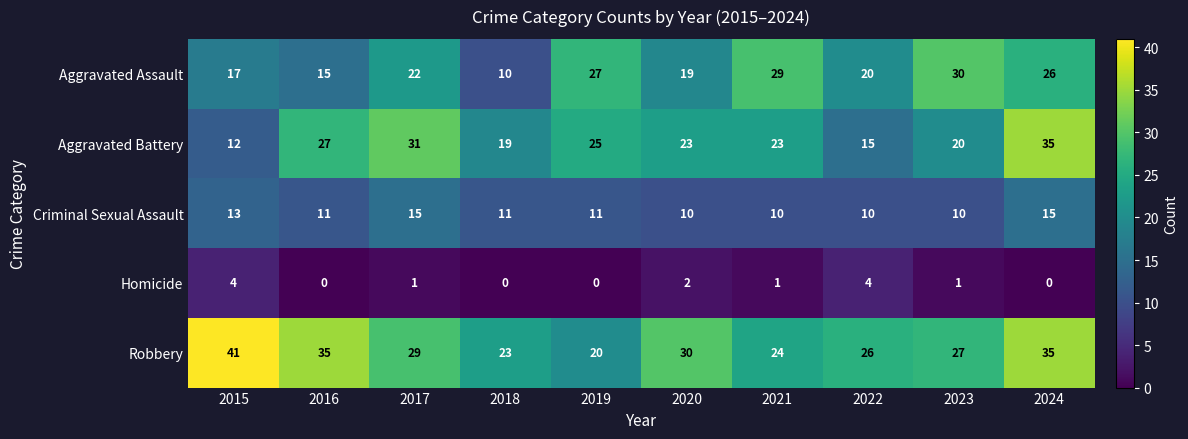

Which series has the widest spread of values?

Aggravated Battery